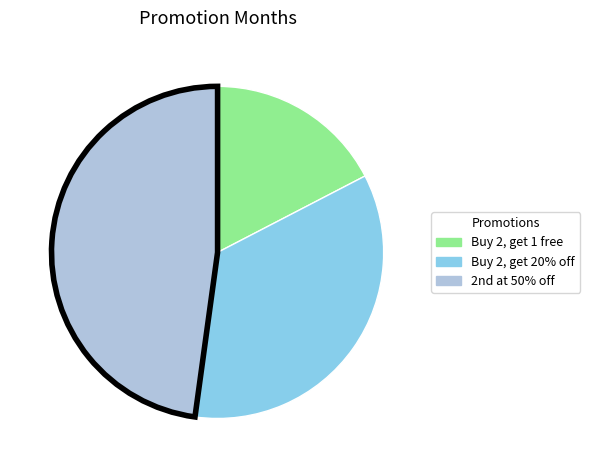

Rank the categories by value from highest to lowest.

2nd at 50% off, Buy 2, get 20% off, Buy 2, get 1 free